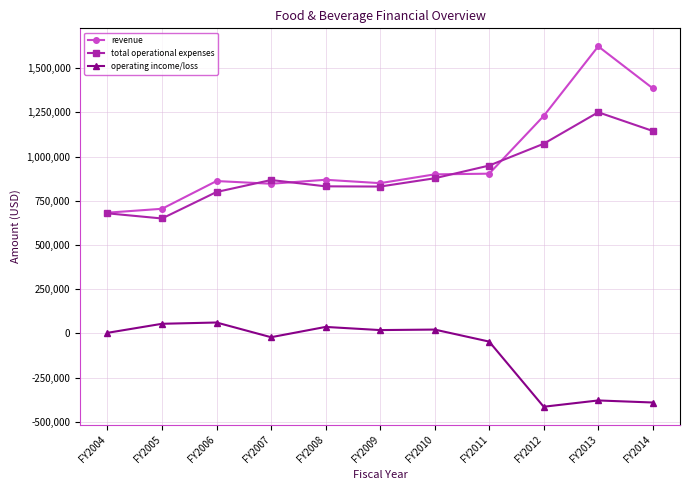

How many distinct data groups are displayed?

3